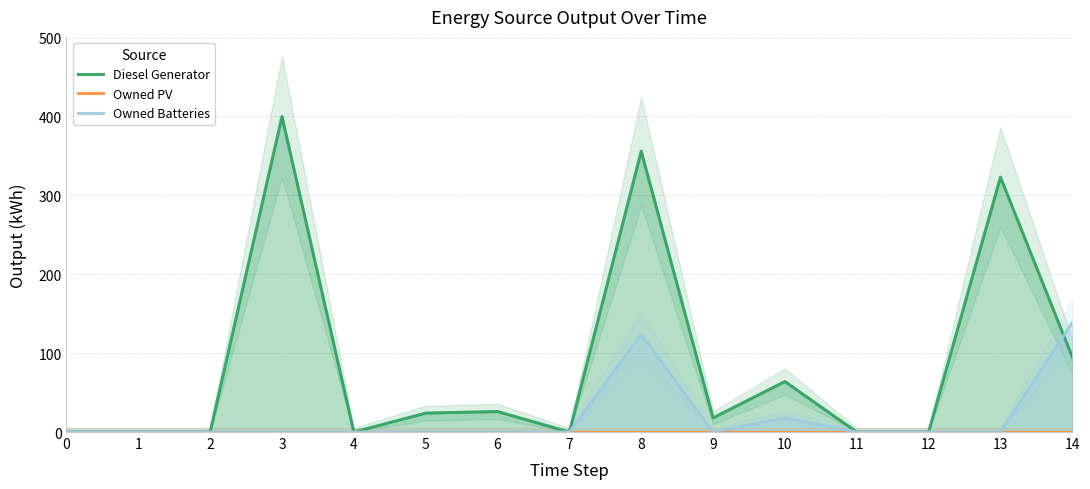

Rank the series at 1 from lowest to highest value.

Diesel Generator, Owned PV, Owned Batteries